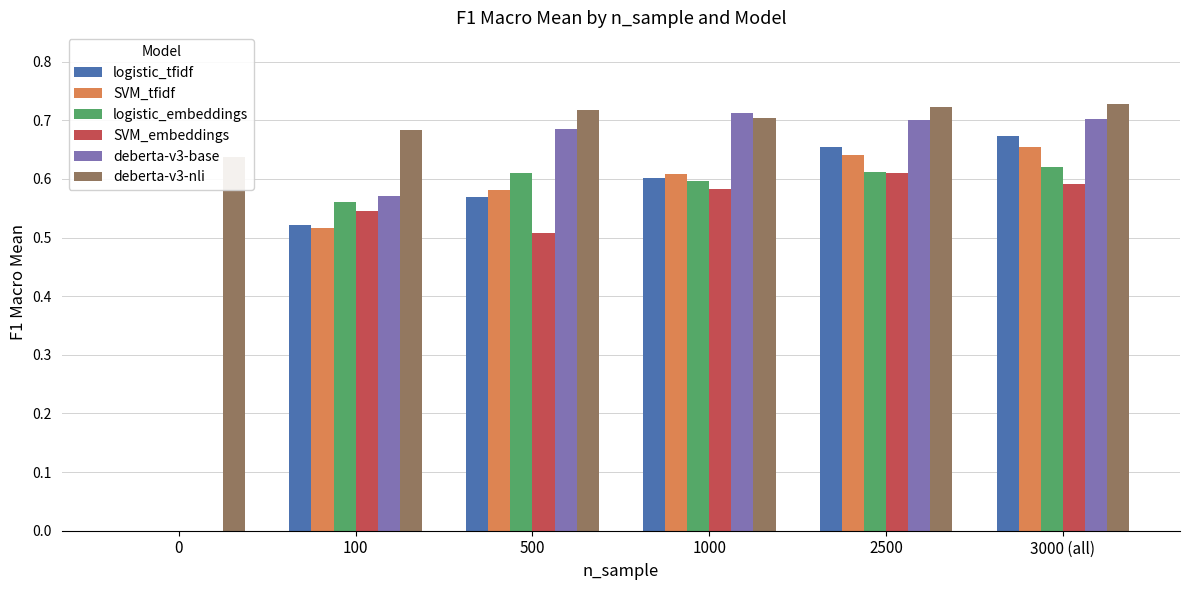

What is the spread (max minus min) of values at 3000 (all)?

0.1